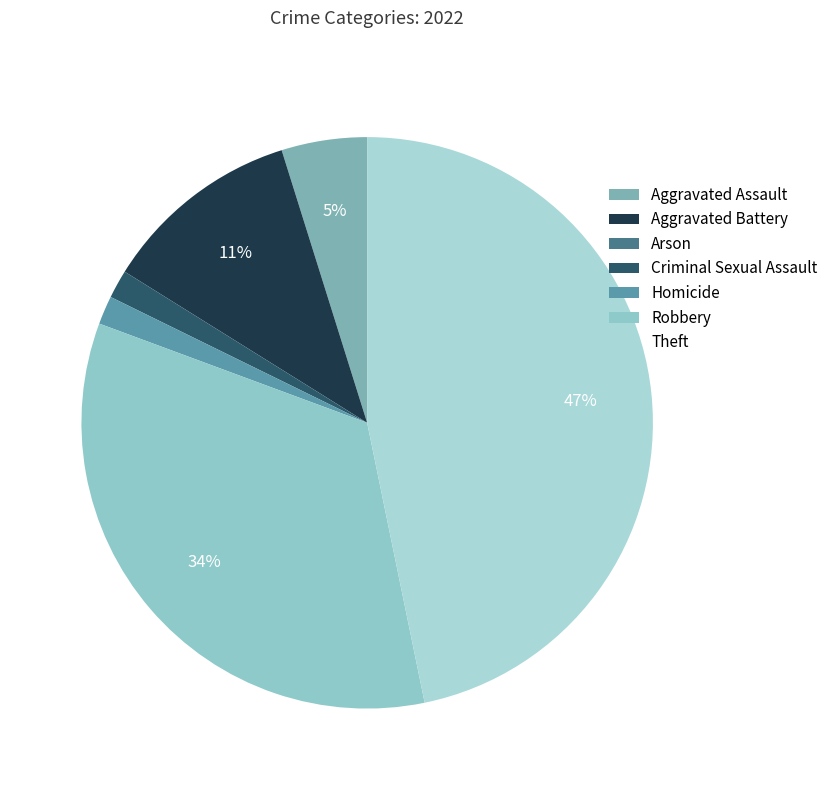

True or false: Aggravated Battery accounts for 6% of the total.

False